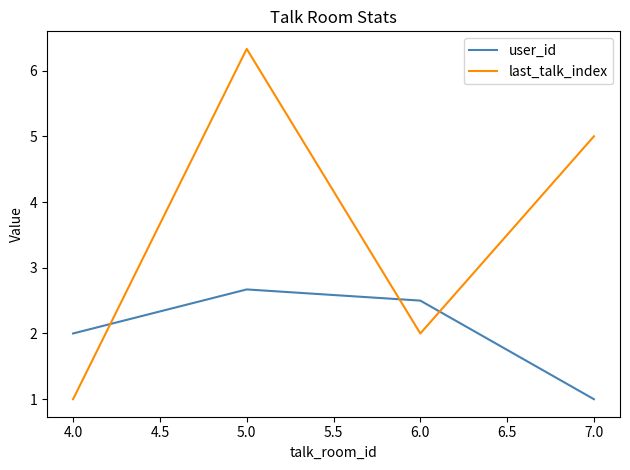

What are all the series names shown in the legend?

user_id, last_talk_index